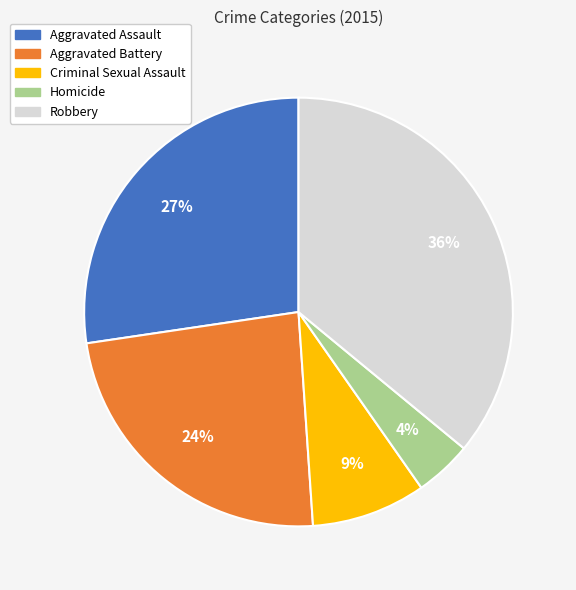

Combined, do Aggravated Assault and Robbery account for over 50%?

Yes